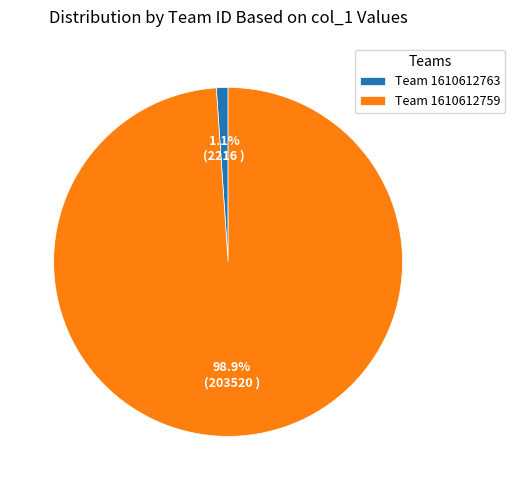

To the nearest percent, what is the average slice percentage?

50%